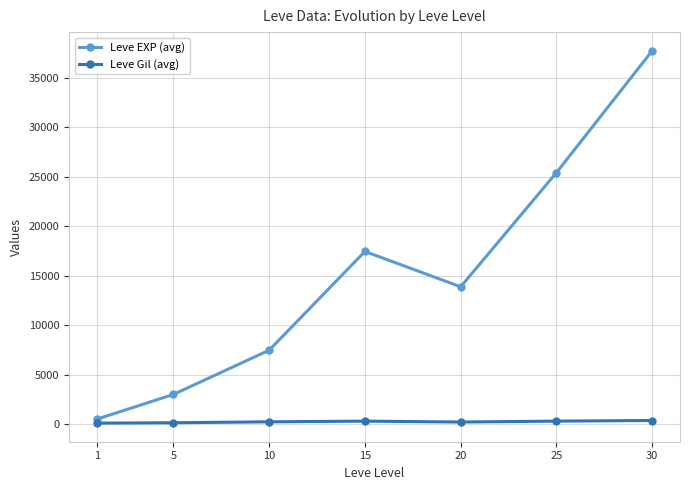

What is the greatest value displayed?

37715.0